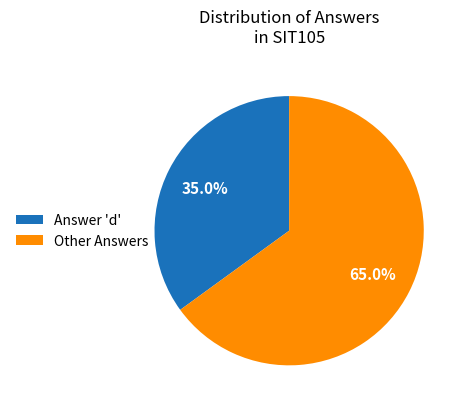

Is the sum of Answer 'd' and Other Answers greater than half?

Yes